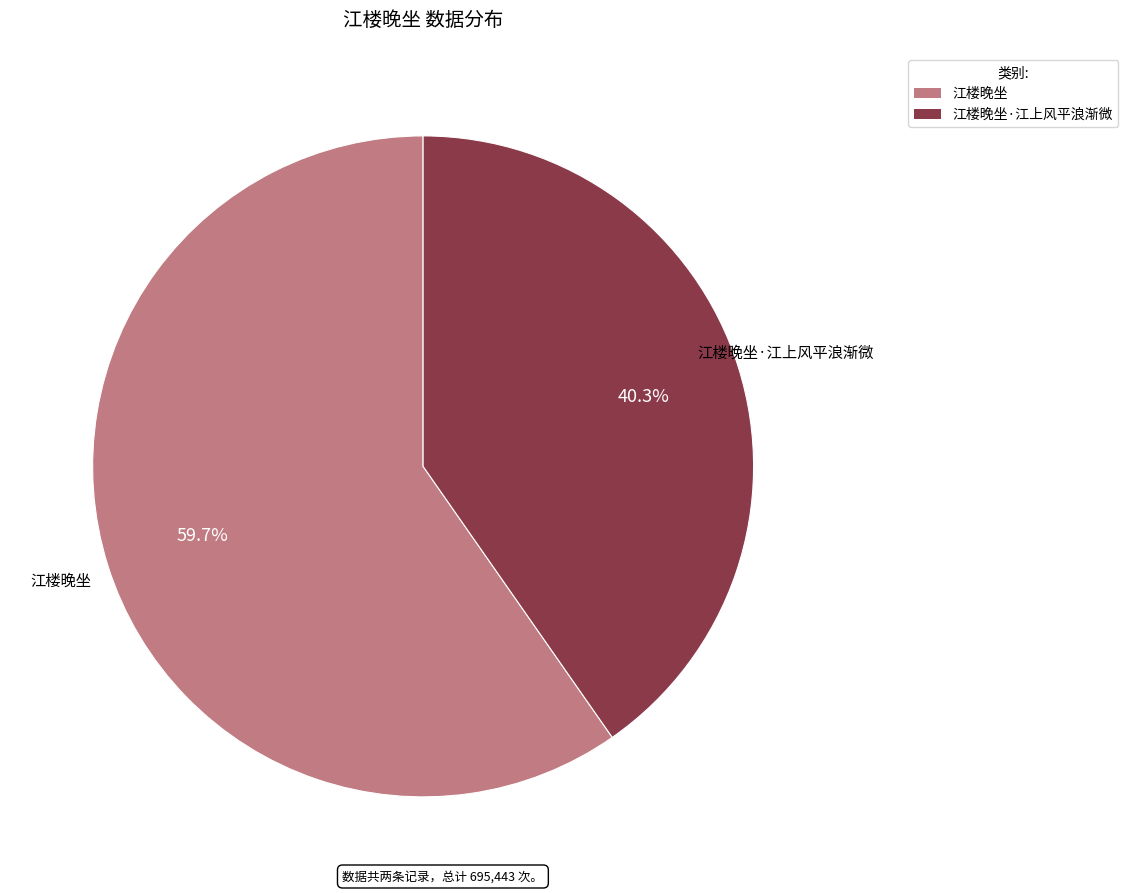

Count the number of slices in the pie.

2